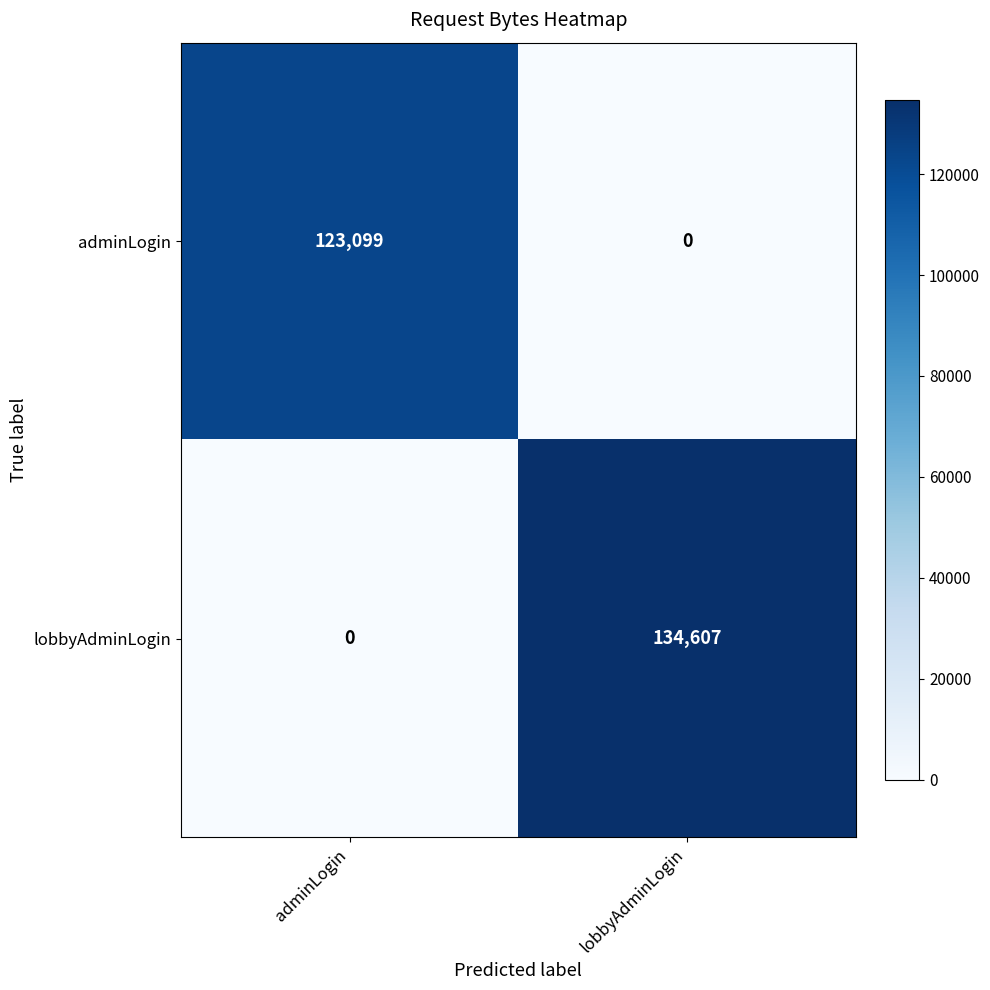

What is the average value of the adminLogin series?

61550